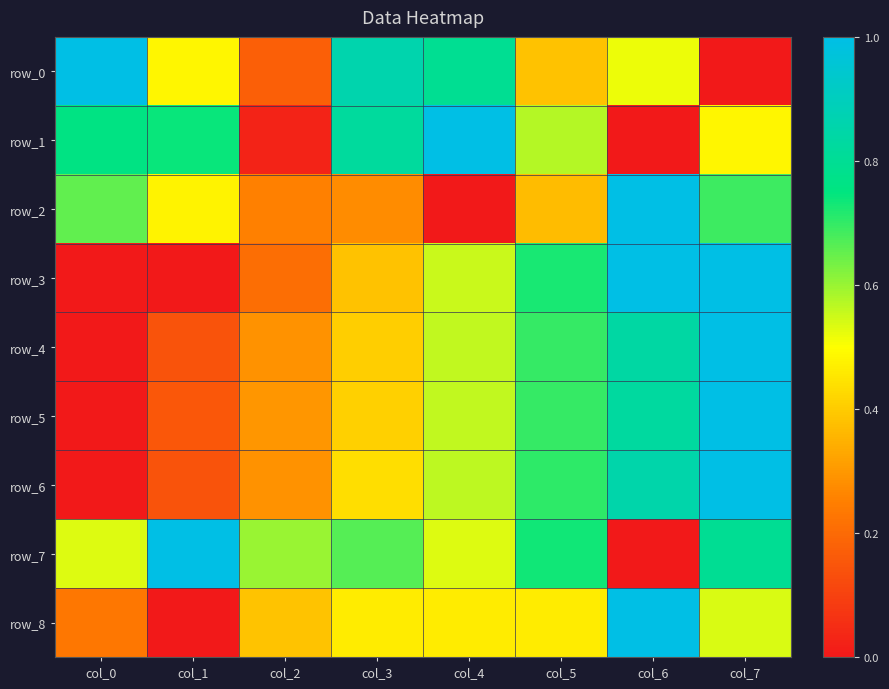

True or false: row_8 has a value of 0.5 at col_1.

False